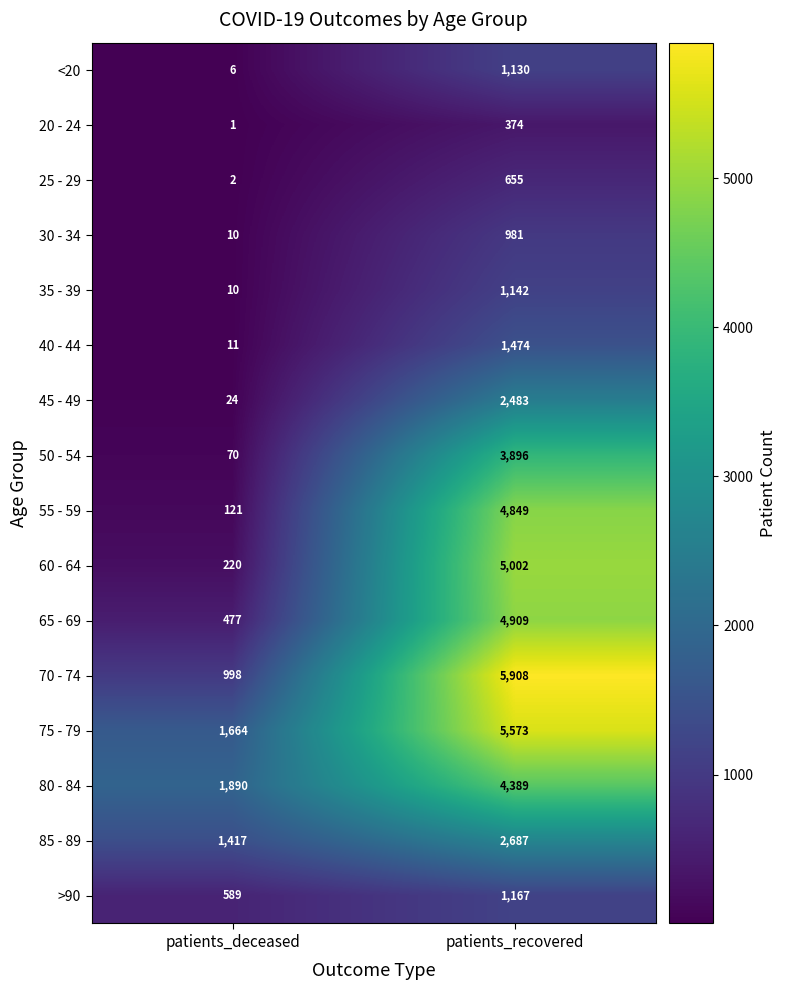

At which category is the sum across all series the highest?

patients_recovered